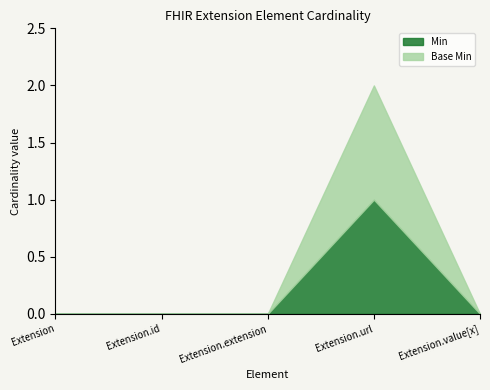

Where is the first local maximum for Min?

Extension.url